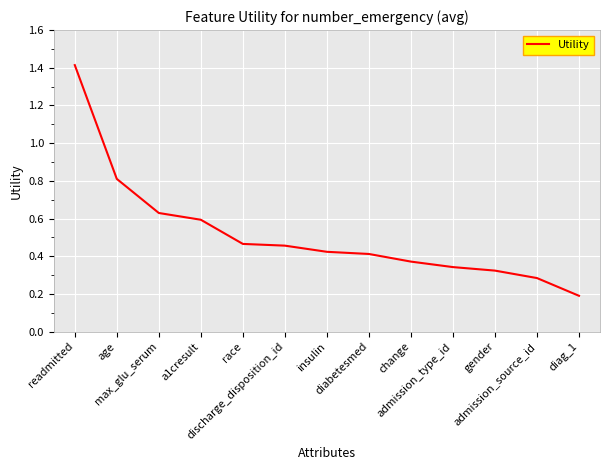

What position from the right is insulin?

7